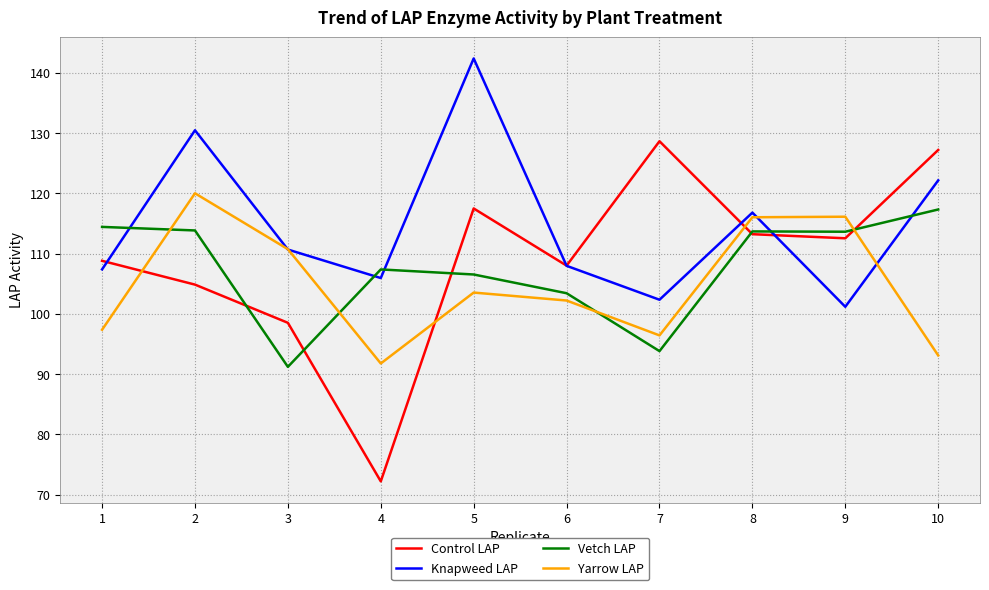

What are all the series names shown in the legend?

Control LAP, Knapweed LAP, Vetch LAP, Yarrow LAP